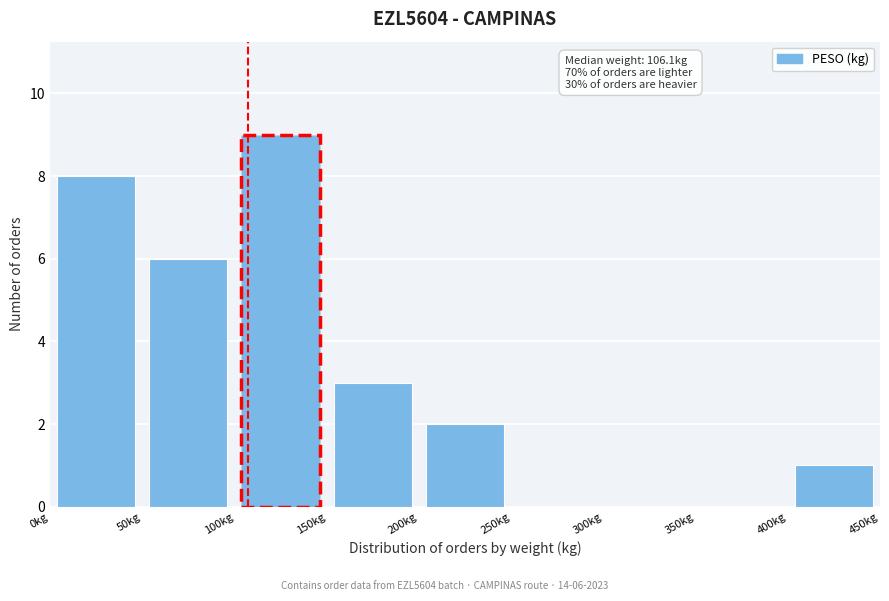

Over which range of the x-axis is the bar tallest?

100 to 150